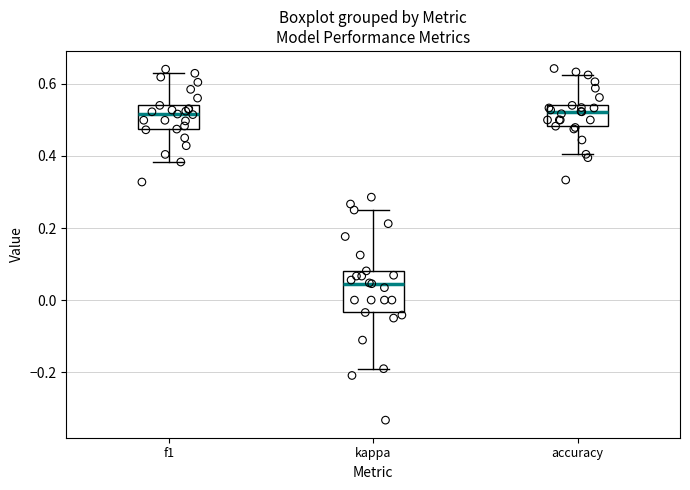

Reading left to right, read every box against the y-axis: the position of its median line, the range the box covers, and the ends of its whiskers. The values are not printed on the chart, so give them approximately, as read against the axis.

f1: median 0.52, box 0.48 to 0.54, whiskers 0.38 to 0.62
kappa: median 0.04, box -0.04 to 0.08, whiskers -0.20 to 0.26
accuracy: median 0.52, box 0.48 to 0.54, whiskers 0.40 to 0.62